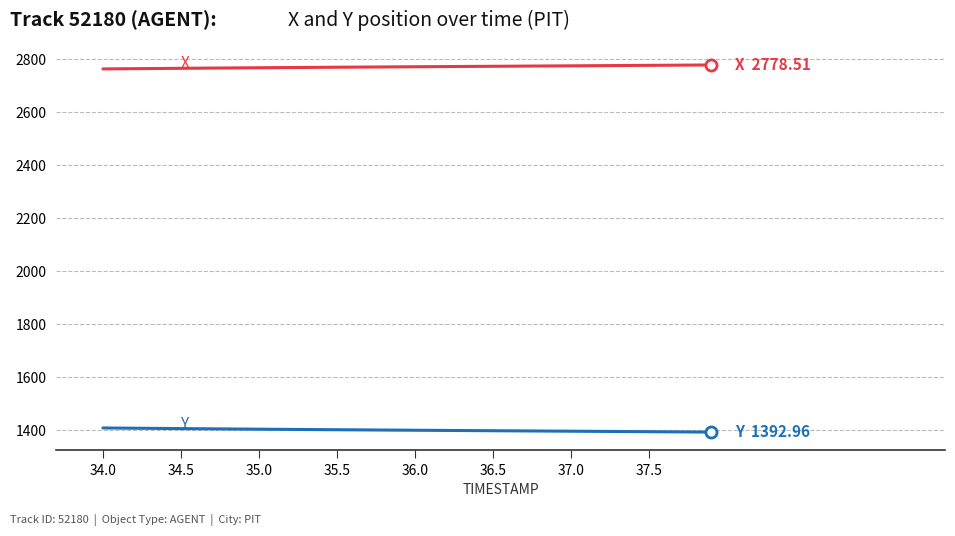

What is the maximum value shown in the chart?

2778.5